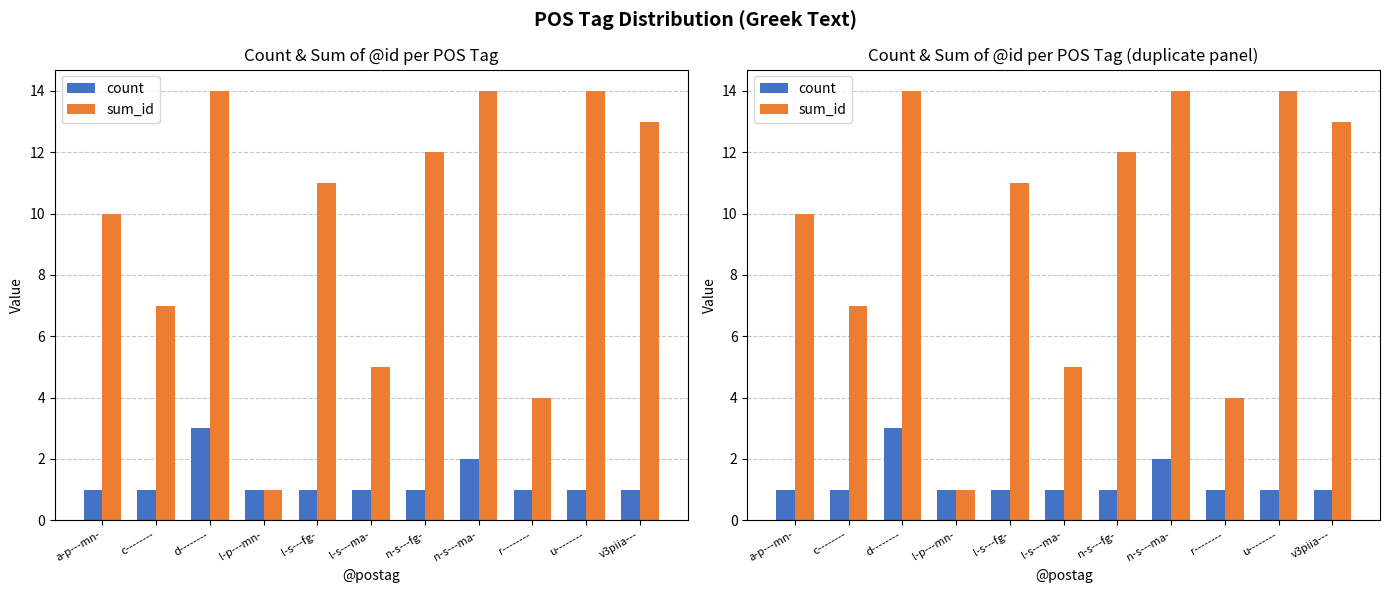

What is the average value of the sum_id series?

10